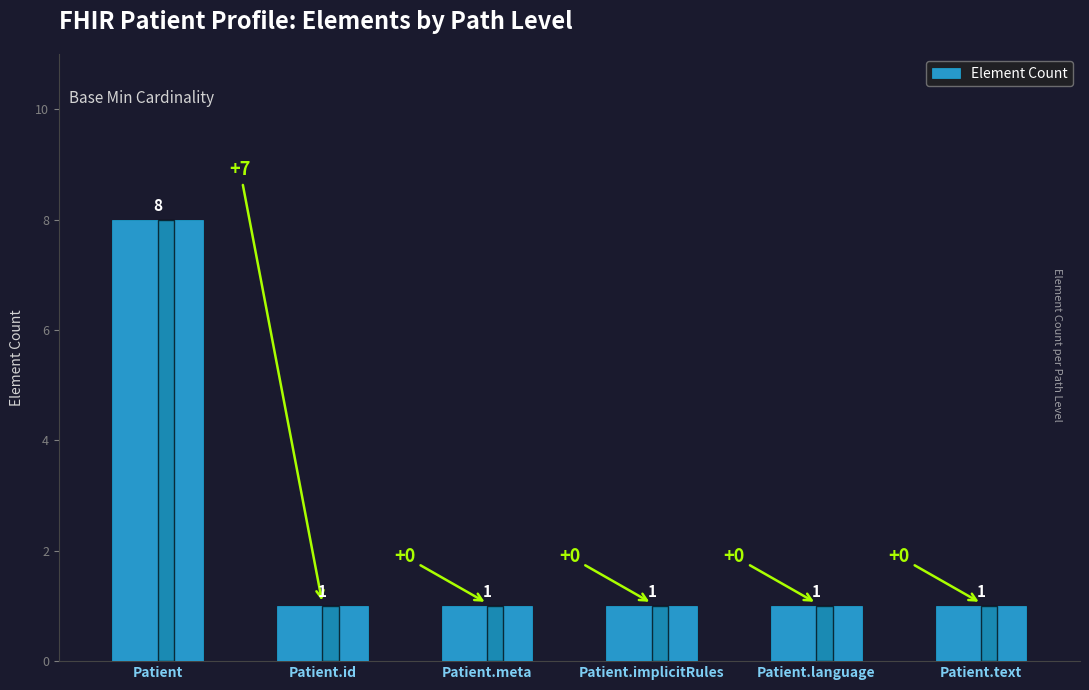

Reading left to right, extract all data points from this chart.

Patient=8	Patient.id=1	Patient.meta=1	Patient.implicitRules=1	Patient.language=1	Patient.text=1